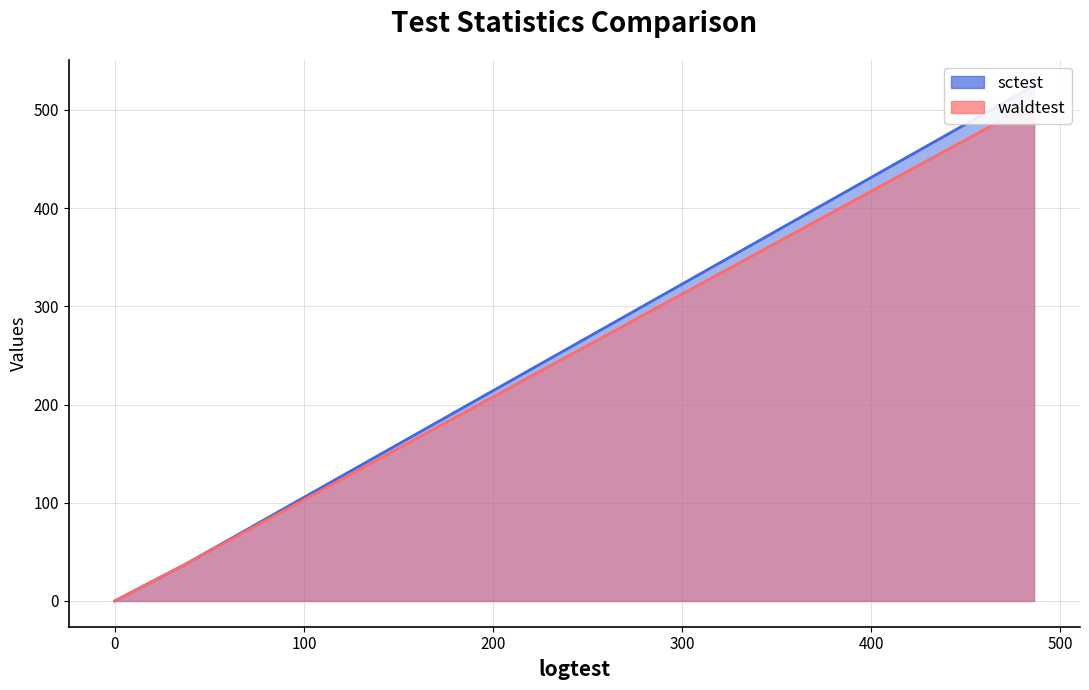

What is the difference between the second highest and minimum values in the waldtest series?

37.0